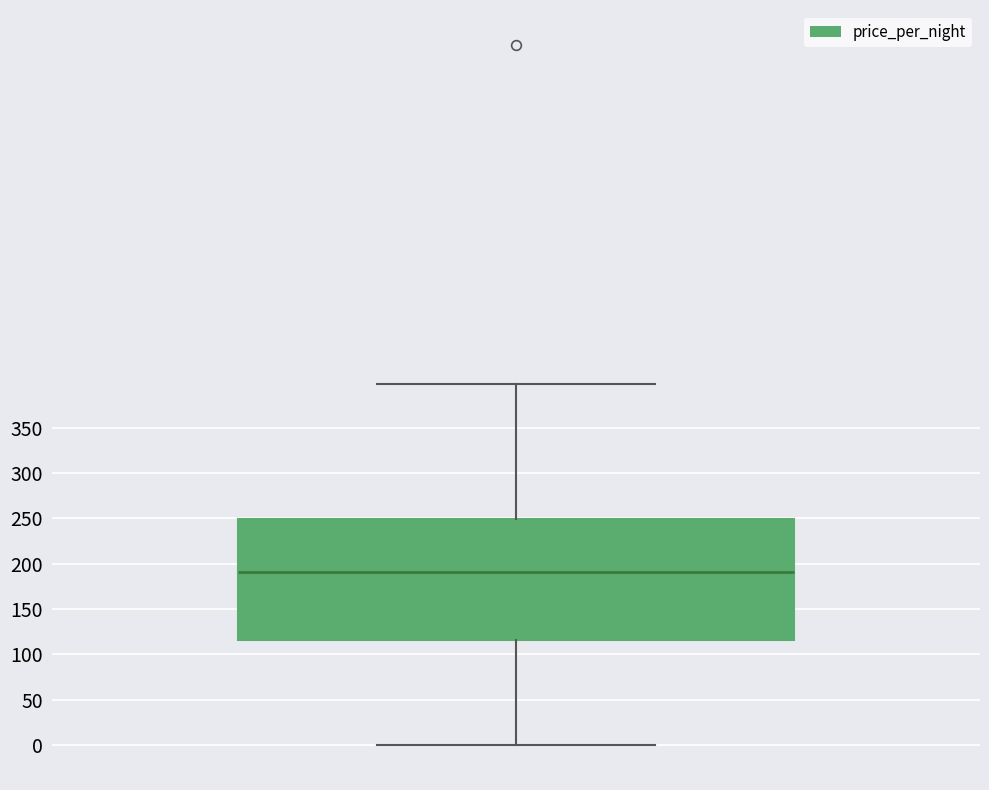

Transcribe this box plot: give where the median line is, the range the box spans, and where the two whiskers end, as read against the y-axis. The values are not printed on the chart, so give them approximately, as read against the axis.

median 190, box 115 to 250, whiskers 0 to 400